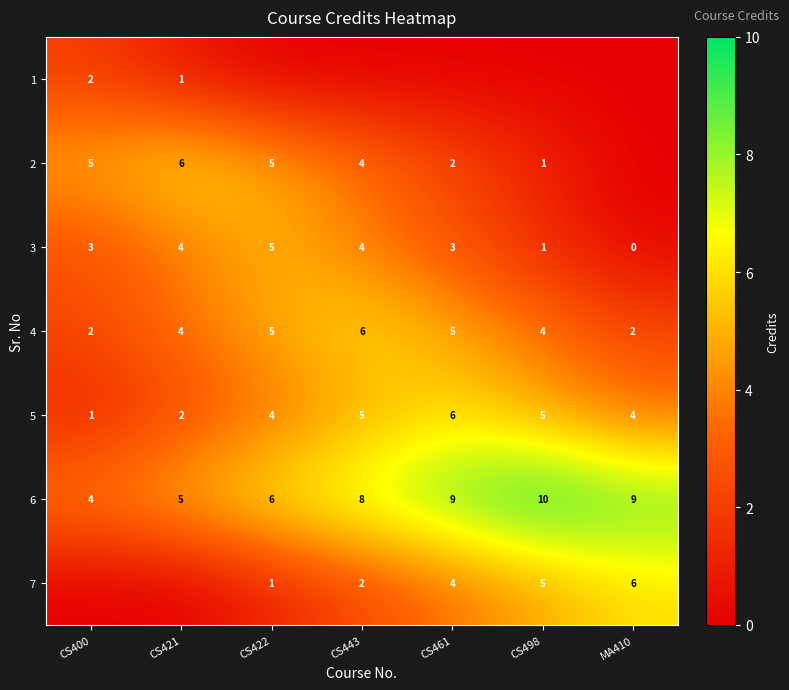

How many 5 values are between 2 and 5?

5